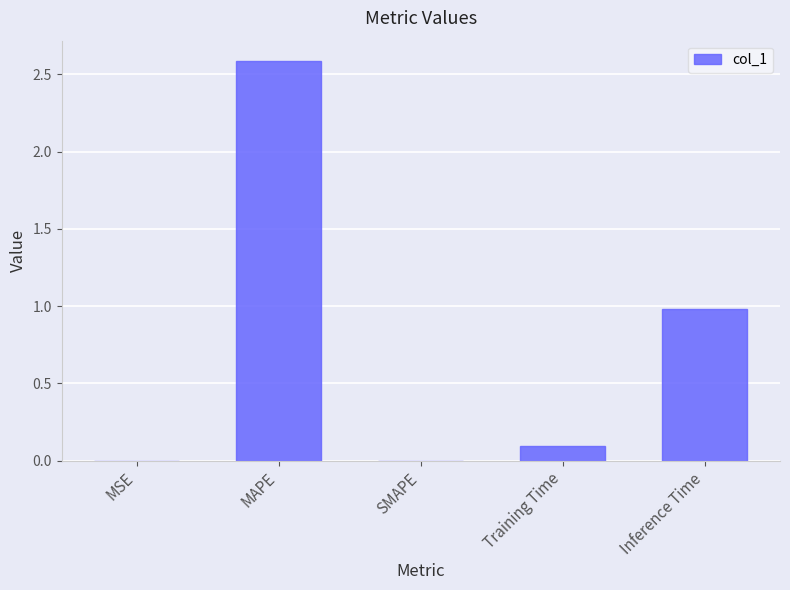

Which has a higher value, MAPE or SMAPE?

MAPE